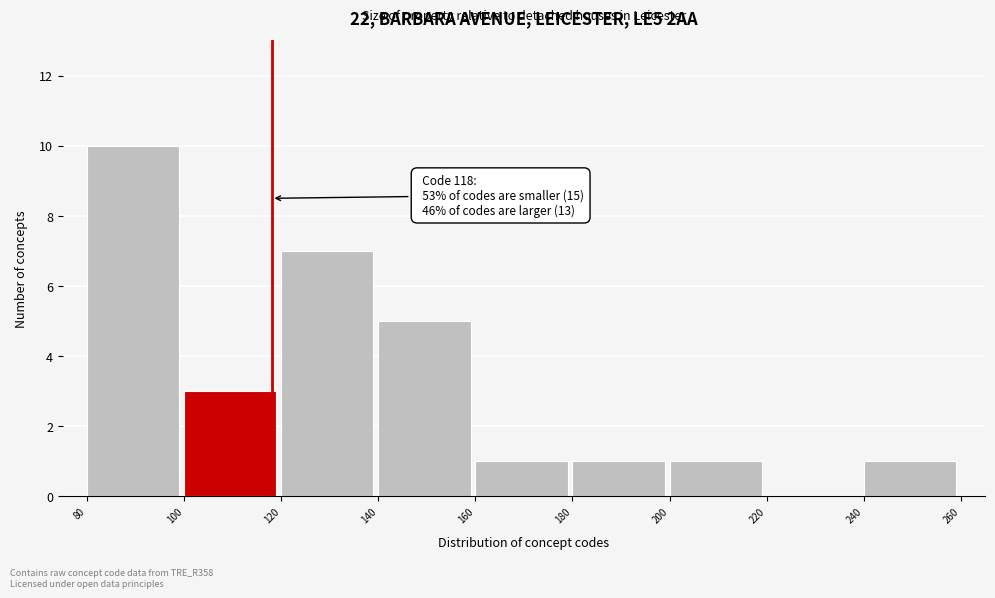

Which range on the x-axis has the tallest bar?

80 to 100